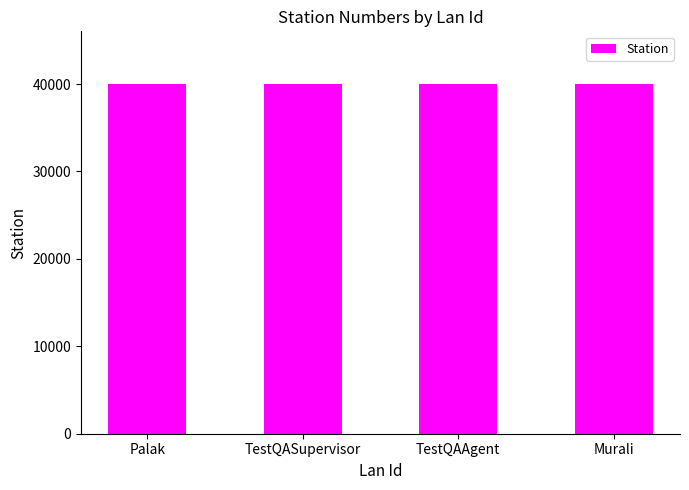

How many distinct data groups are displayed?

1